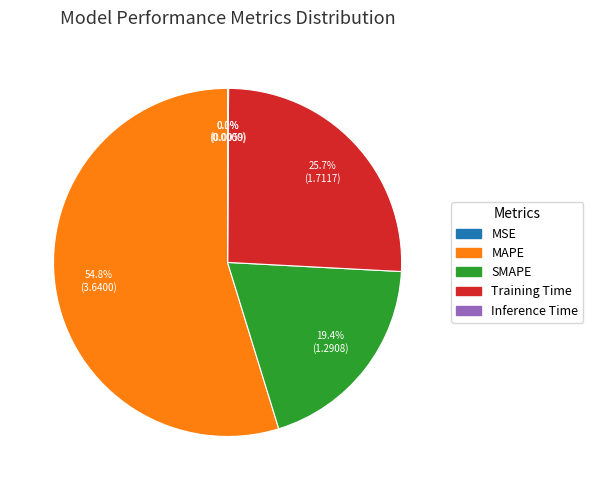

Which has a higher value, SMAPE or Training Time?

Training Time